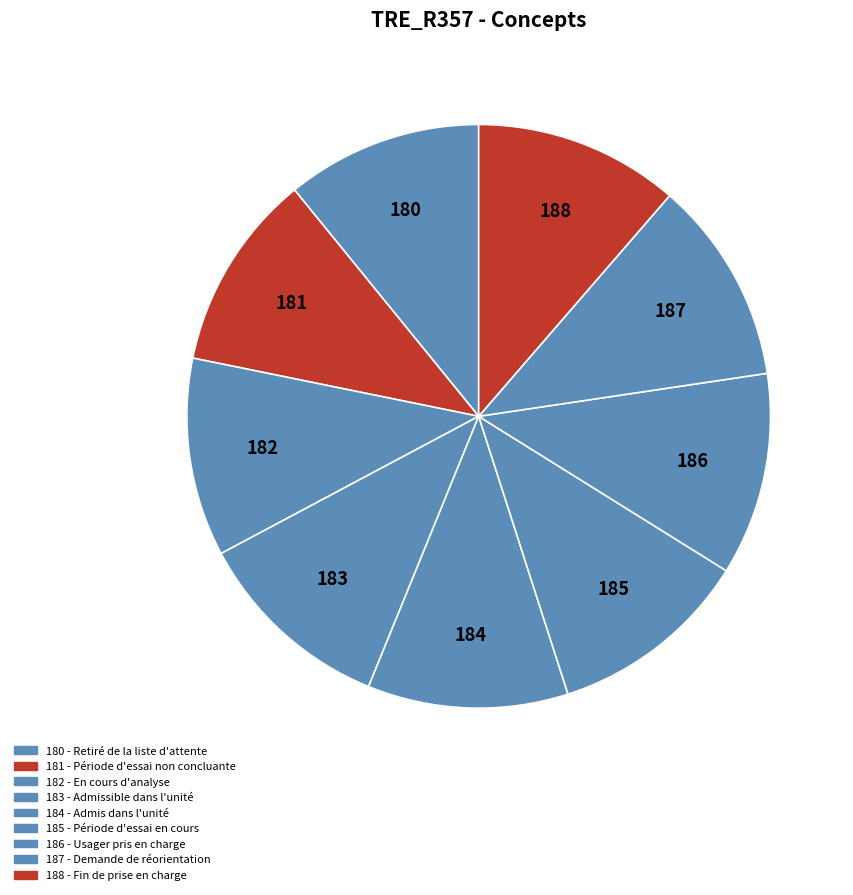

To the nearest percent, what percentage of the pie is 182?

11%